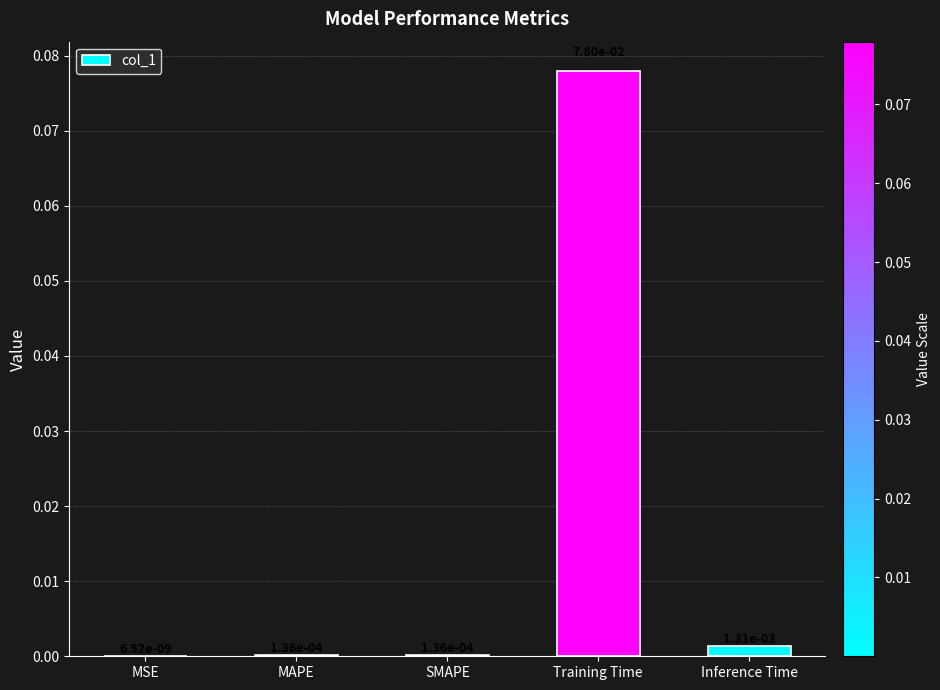

Which label corresponds to the largest value in the chart?

Training Time